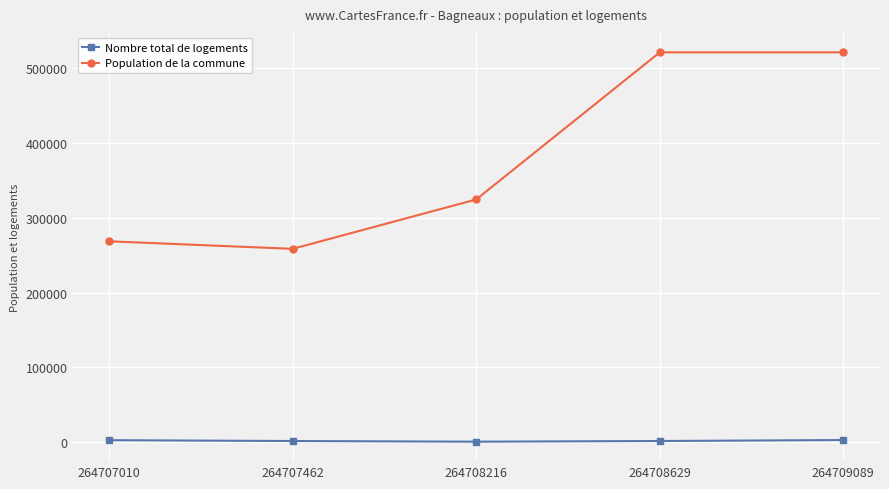

At how many categories does at least one series exceed 26285?

5